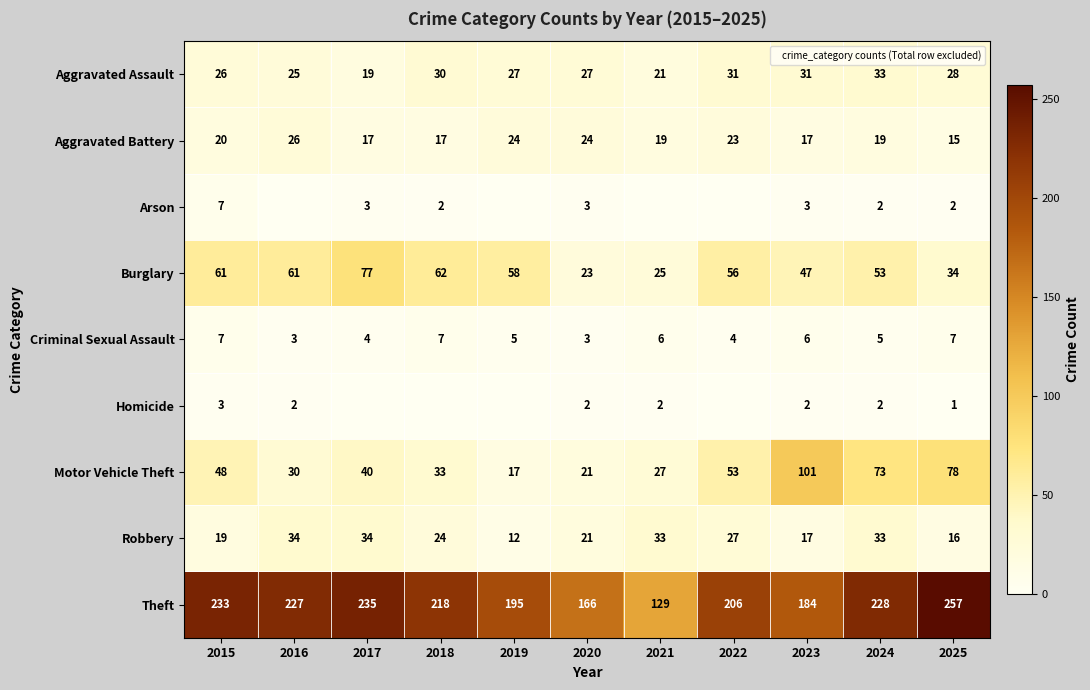

Count the number of categories in the chart.

11